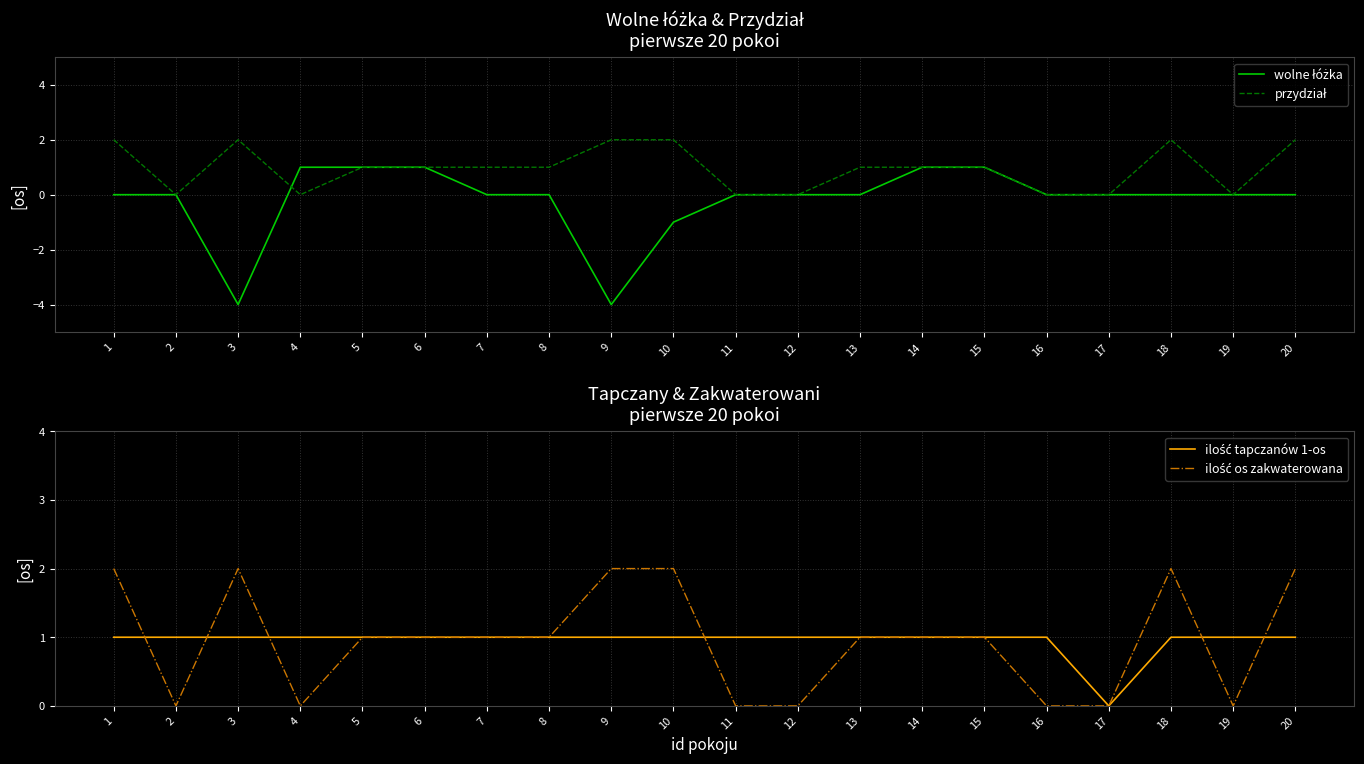

At which category is the sum across all series the highest?

1